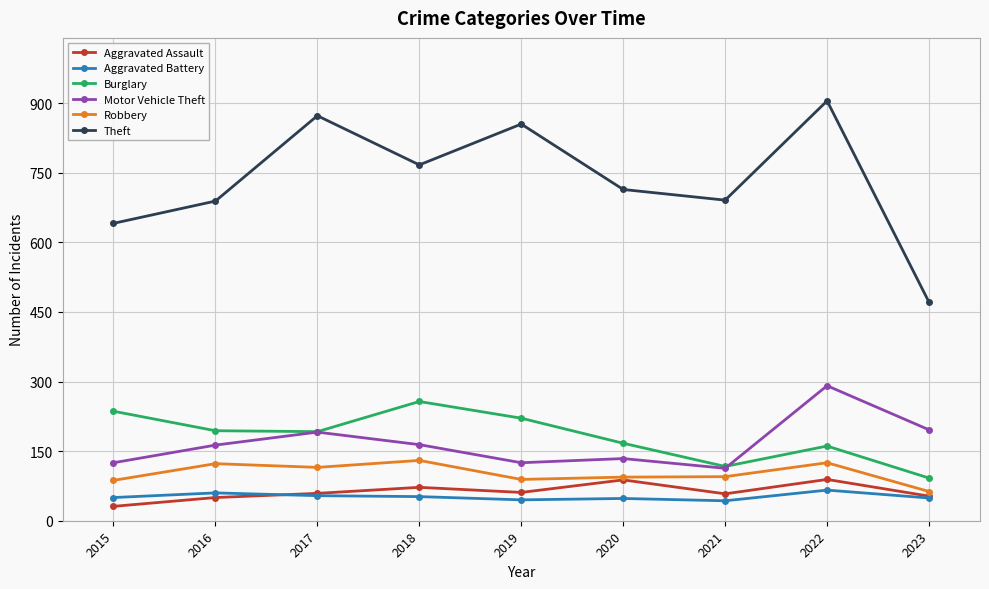

True or false: Burglary and Aggravated Assault intersect in this chart.

False